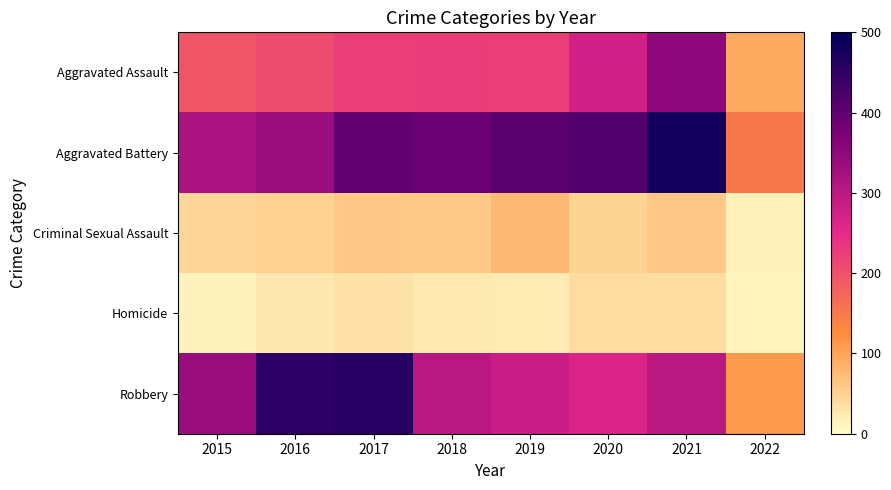

Between 2021 and 2019, which is larger?

2021